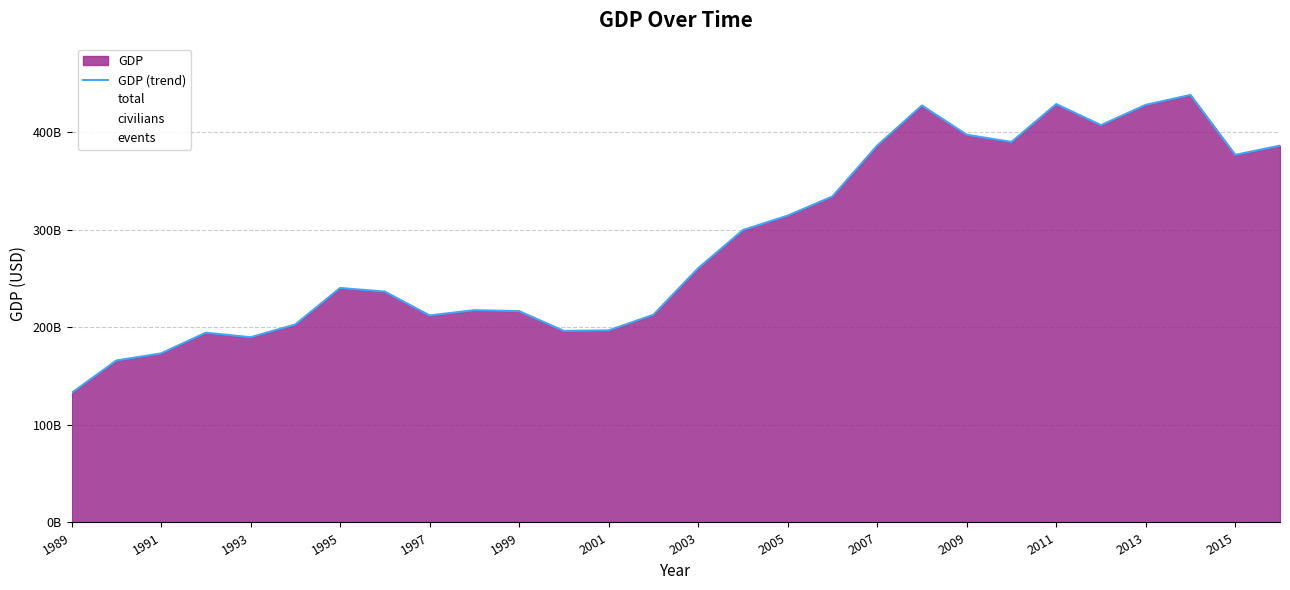

Between 2013 and 2011, which is larger?

2013